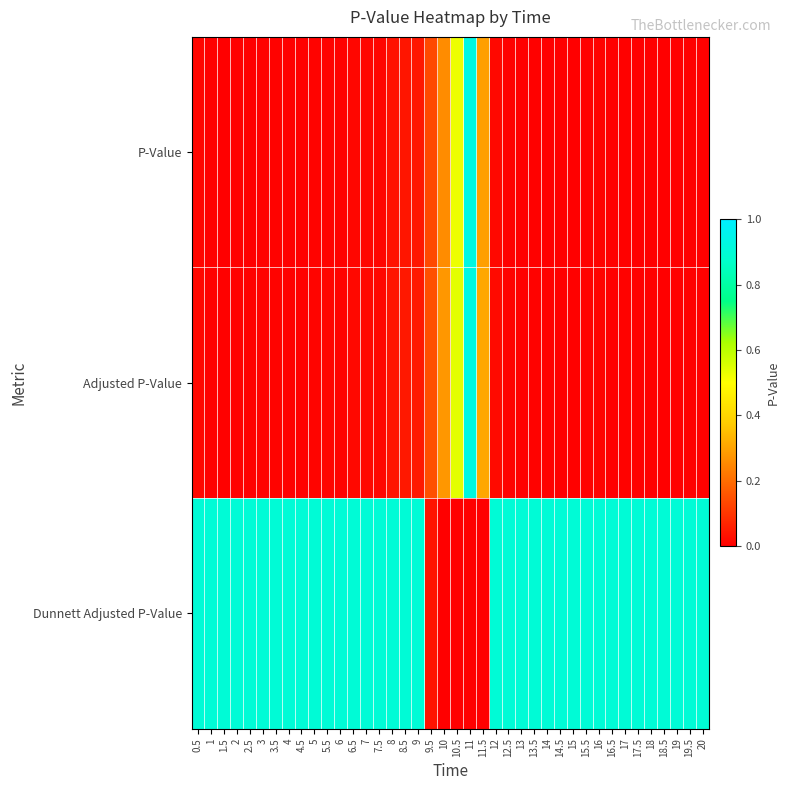

What is the spread (max minus min) of values at 12?

0.9